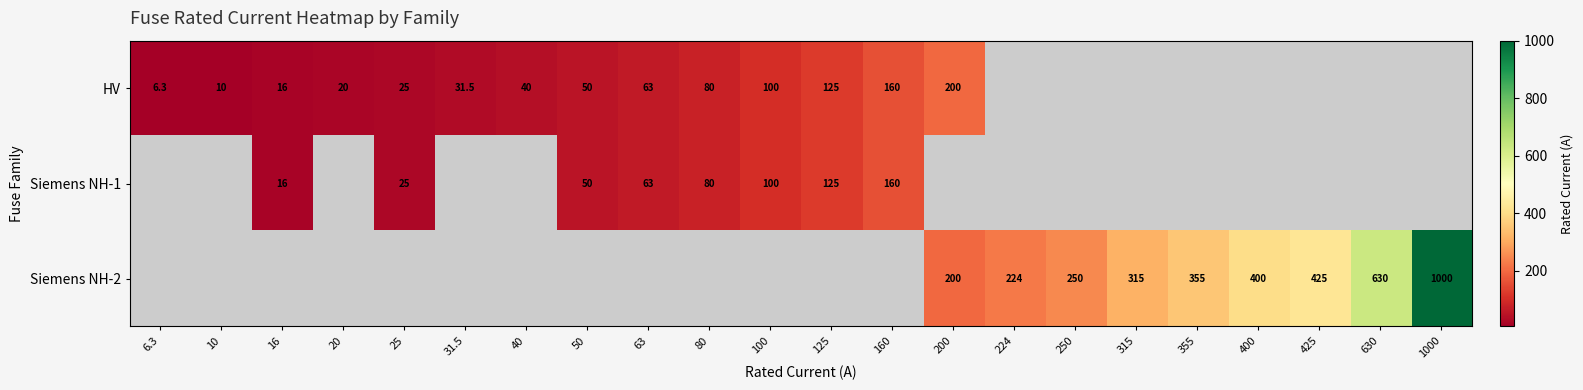

The value of Siemens NH-1 at 16 is 26.5. True or false?

False